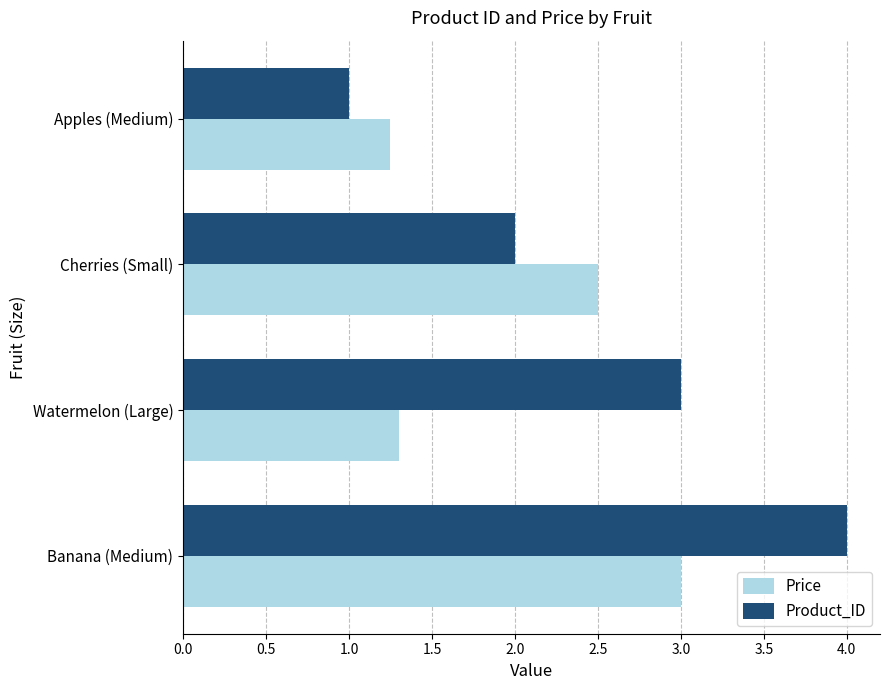

What value does the Price series have at Watermelon (Large)?

1.3